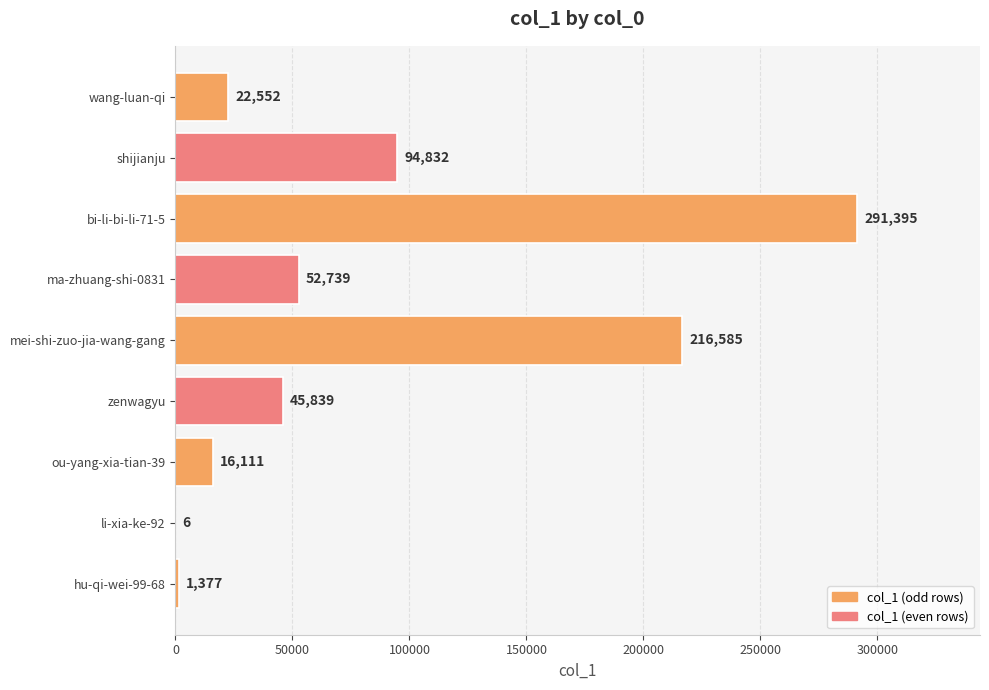

Read the value at zenwagyu.

45839